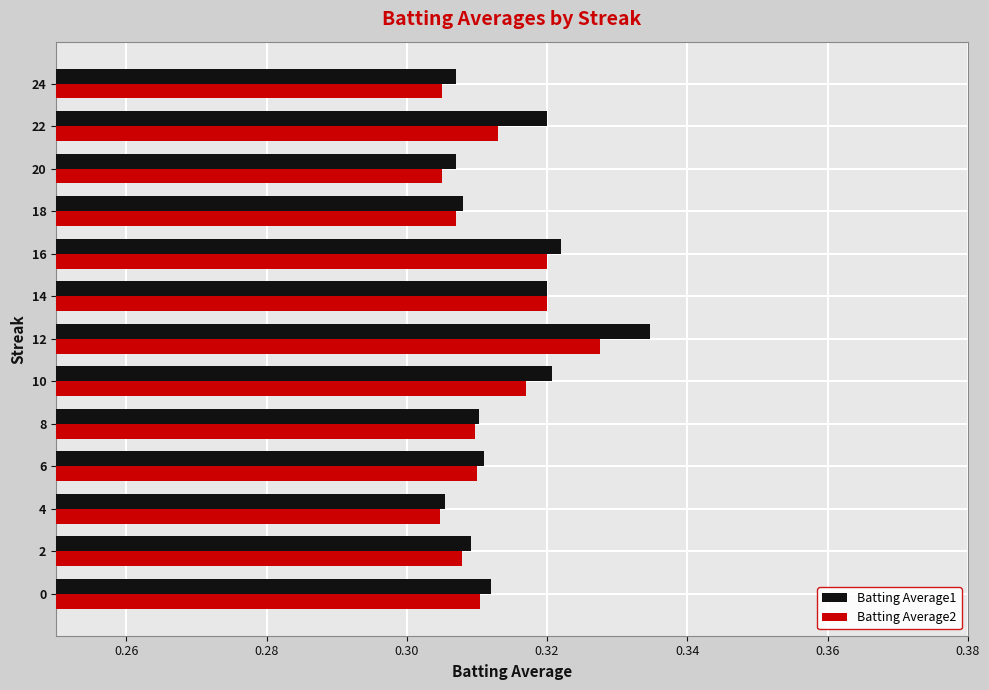

The Batting Average1 series shows 0.4 at 4. True or false?

False